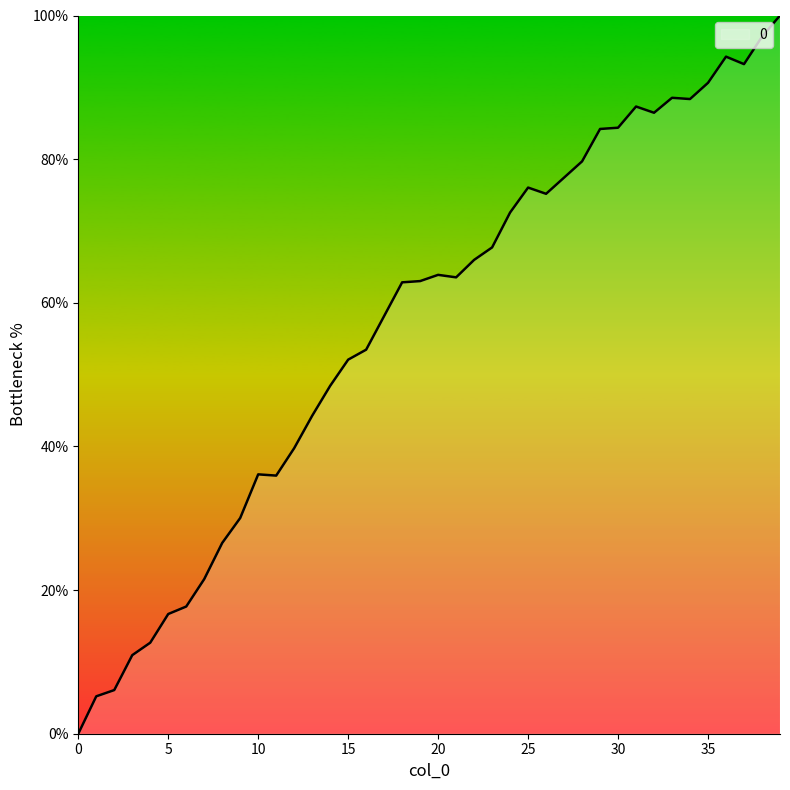

What is the greatest value displayed?

100.0